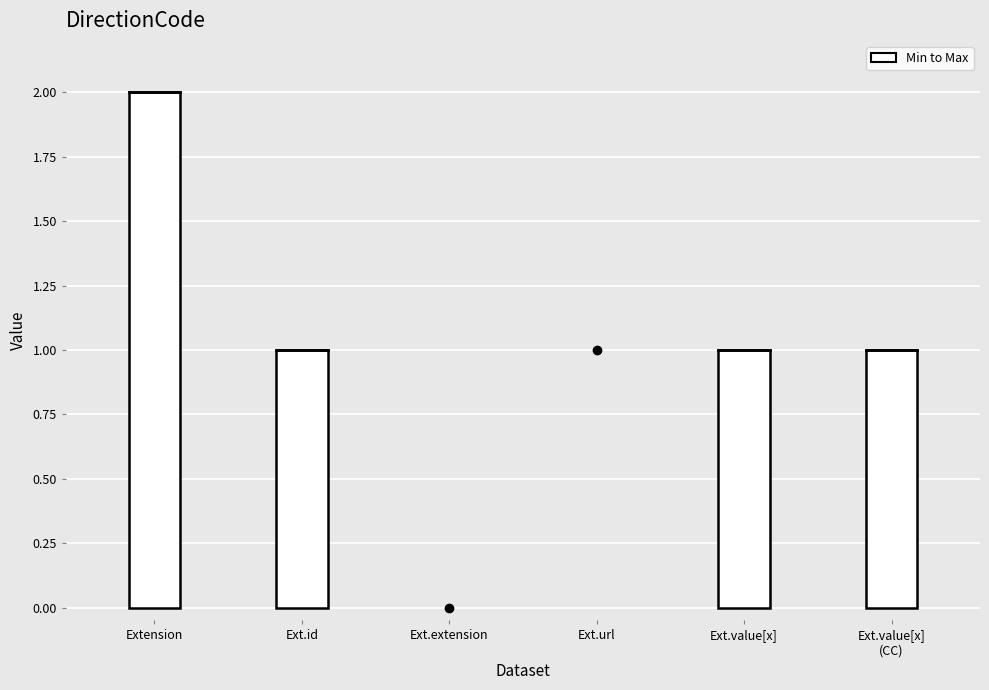

Count the Min values in the range 0 to 1.

6